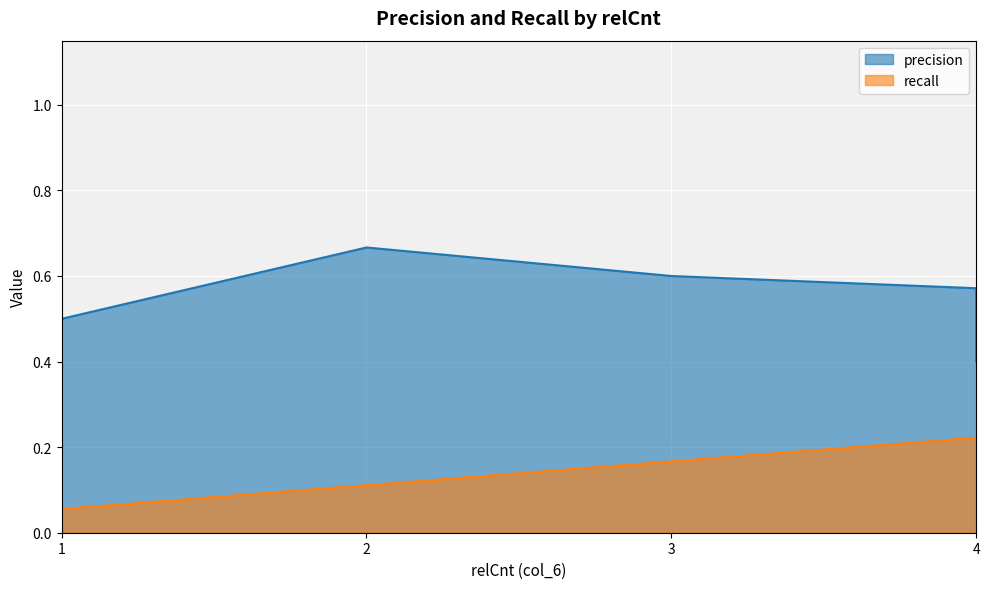

Count the number of data series in this chart.

2